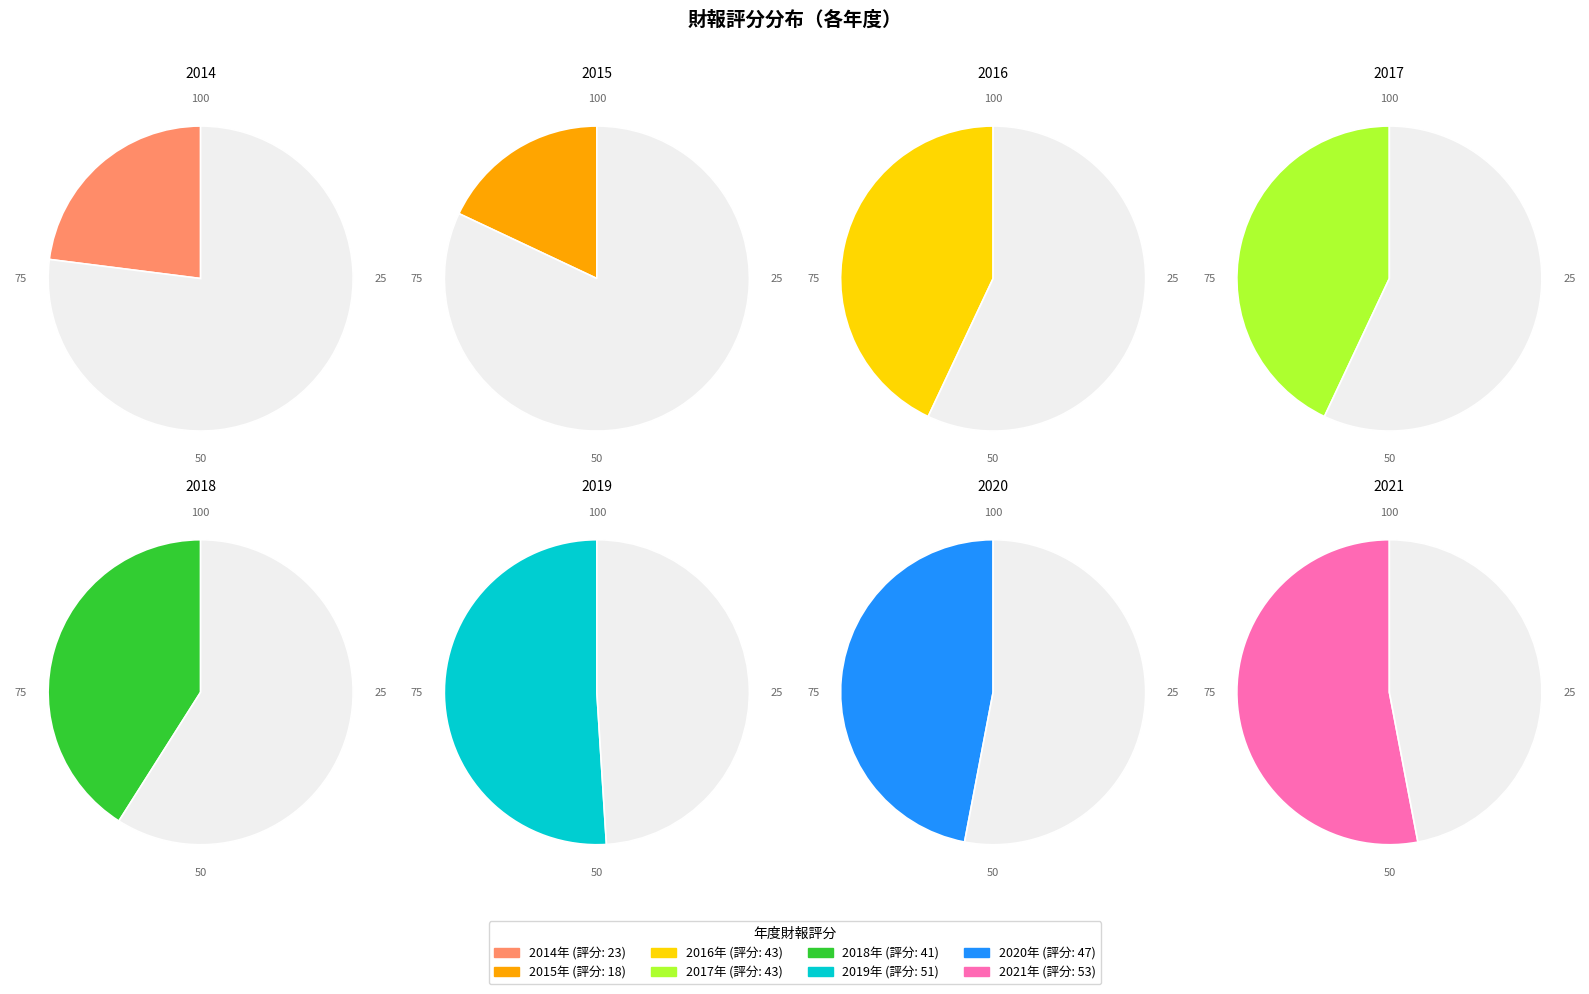

Rank the categories by value from lowest to highest.

2015, 2014, 2018, 2016, 2017, 2020, 2019, 2021